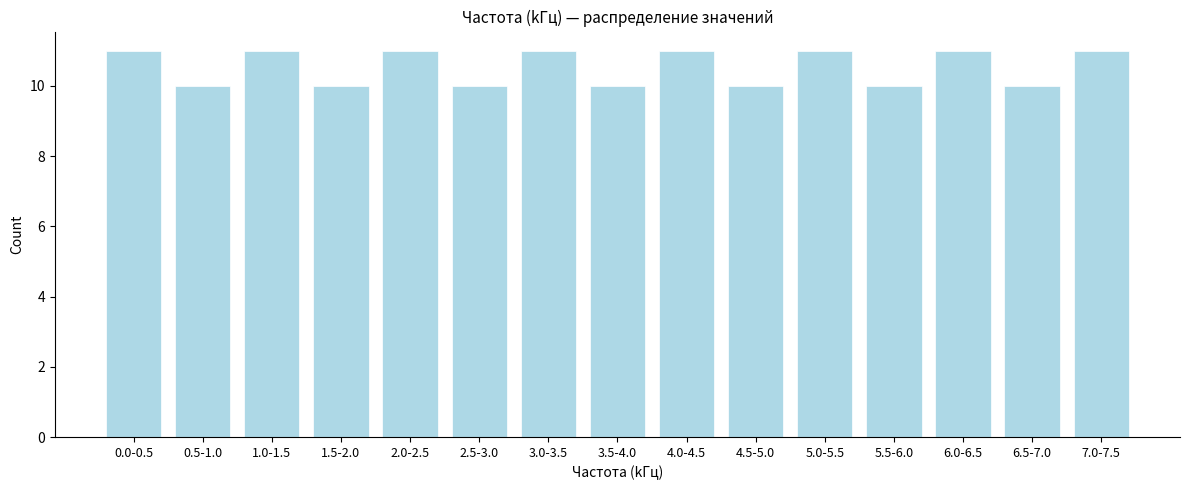

Reading left to right, extract all data points from this chart.

11	10	11	10	11	10	11	10	11	10	11	10	11	10	11